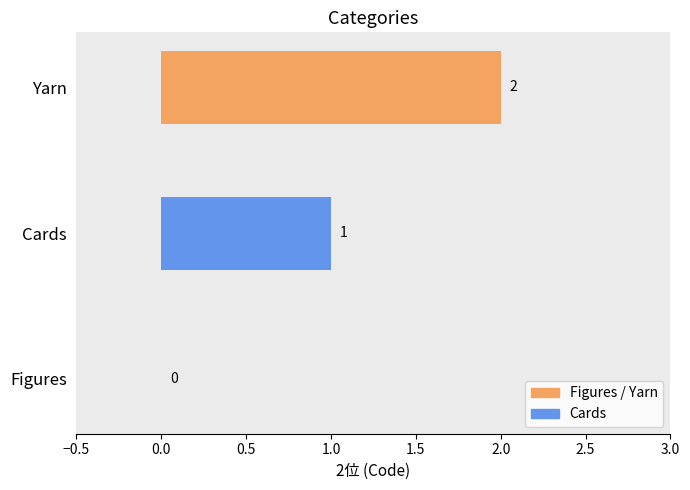

What is the sum of all values?

3